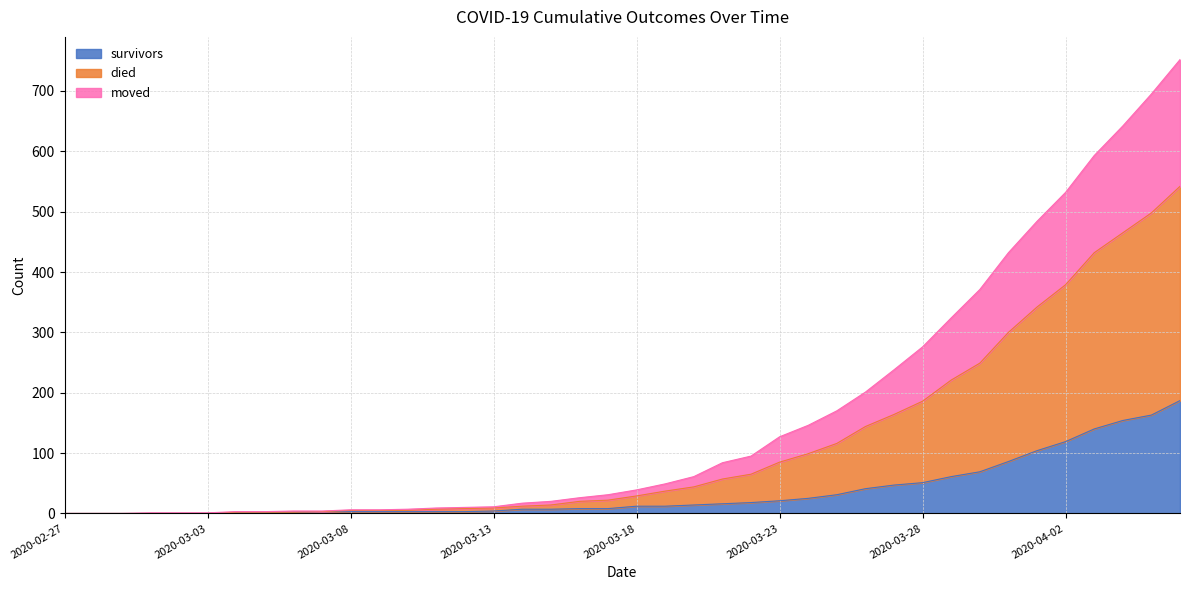

Is the value of survivors at 2020-03-16 greater than the value of died at 2020-03-11?

No